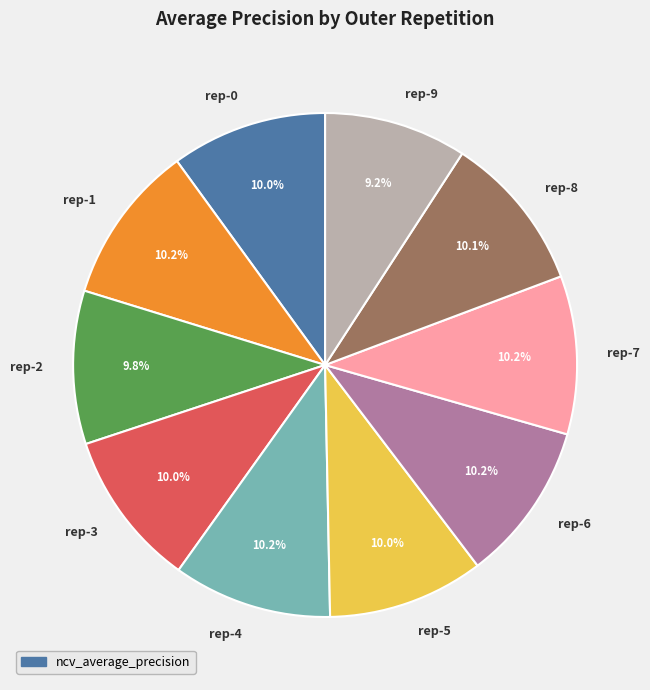

Is there a majority slice in this chart?

No